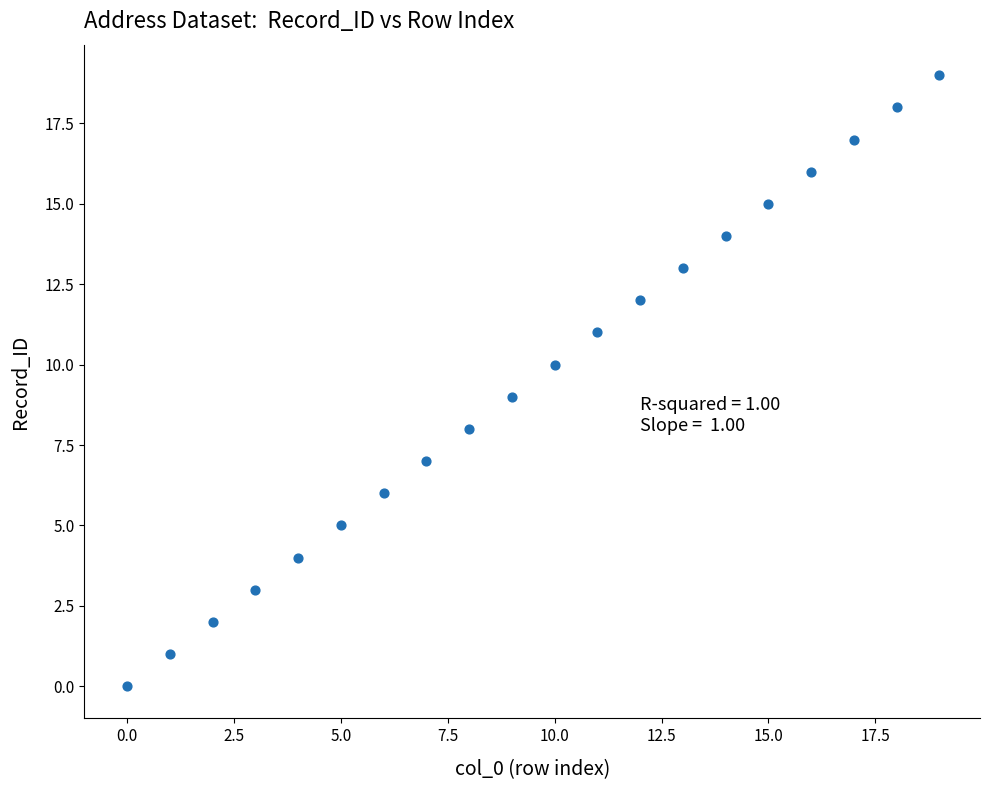

What is the range of Y values (max minus min)?

19